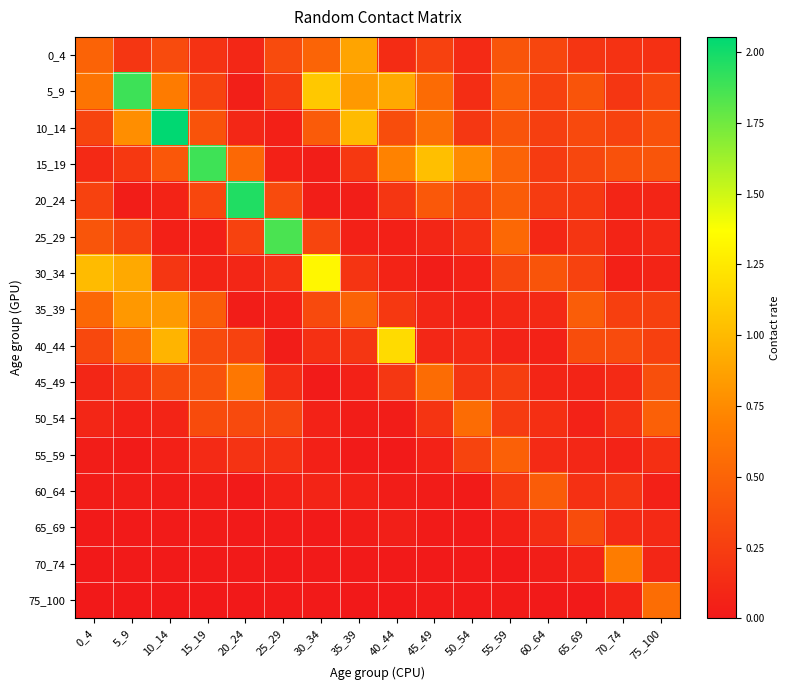

Reading left to right, extract all data points from this chart.

0_4: 0_4=0.5	5_9=0.2	10_14=0.3	15_19=0.2	20_24=0.1	25_29=0.3	30_34=0.5	35_39=0.9	40_44=0.1	45_49=0.3	50_54=0.1	55_59=0.4	60_64=0.3	65_69=0.2	70_74=0.2	75_100=0.2
5_9: 0_4=0.6	5_9=1.9	10_14=0.7	15_19=0.3	20_24=0.0	25_29=0.2	30_34=1.1	35_39=0.8	40_44=0.9	45_49=0.6	50_54=0.1	55_59=0.5	60_64=0.3	65_69=0.4	70_74=0.2	75_100=0.3
10_14: 0_4=0.3	5_9=0.8	10_14=2.1	15_19=0.4	20_24=0.1	25_29=0.1	30_34=0.4	35_39=1.0	40_44=0.4	45_49=0.6	50_54=0.2	55_59=0.4	60_64=0.3	65_69=0.3	70_74=0.3	75_100=0.4
15_19: 0_4=0.1	5_9=0.2	10_14=0.4	15_19=1.9	20_24=0.5	25_29=0.1	30_34=0.0	35_39=0.2	40_44=0.7	45_49=1.0	50_54=0.8	55_59=0.5	60_64=0.2	65_69=0.3	70_74=0.4	75_100=0.4
20_24: 0_4=0.3	5_9=0.0	10_14=0.1	15_19=0.3	20_24=2.0	25_29=0.3	30_34=0.0	35_39=0.0	40_44=0.2	45_49=0.4	50_54=0.3	55_59=0.5	60_64=0.2	65_69=0.2	70_74=0.1	75_100=0.1
25_29: 0_4=0.4	5_9=0.3	10_14=0.0	15_19=0.0	20_24=0.3	25_29=1.9	30_34=0.3	35_39=0.1	40_44=0.0	45_49=0.1	50_54=0.2	55_59=0.5	60_64=0.1	65_69=0.2	70_74=0.1	75_100=0.1
30_34: 0_4=1.0	5_9=0.9	10_14=0.2	15_19=0.1	20_24=0.1	25_29=0.2	30_34=1.3	35_39=0.2	40_44=0.1	45_49=0.0	50_54=0.1	55_59=0.3	60_64=0.4	65_69=0.3	70_74=0.1	75_100=0.1
35_39: 0_4=0.5	5_9=0.8	10_14=0.8	15_19=0.5	20_24=0.0	25_29=0.0	30_34=0.3	35_39=0.5	40_44=0.2	45_49=0.1	50_54=0.1	55_59=0.1	60_64=0.1	65_69=0.5	70_74=0.3	75_100=0.3
40_44: 0_4=0.3	5_9=0.6	10_14=1.0	15_19=0.3	20_24=0.3	25_29=0.0	30_34=0.2	35_39=0.2	40_44=1.2	45_49=0.1	50_54=0.1	55_59=0.1	60_64=0.1	65_69=0.3	70_74=0.3	75_100=0.3
45_49: 0_4=0.1	5_9=0.2	10_14=0.3	15_19=0.4	20_24=0.6	25_29=0.1	30_34=0.0	35_39=0.1	40_44=0.2	45_49=0.6	50_54=0.2	55_59=0.2	60_64=0.1	65_69=0.1	70_74=0.1	75_100=0.4
50_54: 0_4=0.1	5_9=0.1	10_14=0.1	15_19=0.3	20_24=0.3	25_29=0.3	30_34=0.1	35_39=0.0	40_44=0.0	45_49=0.2	50_54=0.6	55_59=0.2	60_64=0.2	65_69=0.1	70_74=0.2	75_100=0.5
55_59: 0_4=0.0	5_9=0.0	10_14=0.0	15_19=0.1	20_24=0.2	25_29=0.2	30_34=0.0	35_39=0.0	40_44=0.0	45_49=0.1	50_54=0.3	55_59=0.5	60_64=0.1	65_69=0.1	70_74=0.1	75_100=0.1
60_64: 0_4=0.0	5_9=0.0	10_14=0.0	15_19=0.0	20_24=0.0	25_29=0.1	30_34=0.1	35_39=0.1	40_44=0.0	45_49=0.0	50_54=0.0	55_59=0.2	60_64=0.5	65_69=0.2	70_74=0.2	75_100=0.0
65_69: 0_4=0.0	5_9=0.0	10_14=0.0	15_19=0.0	20_24=0.0	25_29=0.0	30_34=0.0	35_39=0.0	40_44=0.0	45_49=0.0	50_54=0.0	55_59=0.1	60_64=0.1	65_69=0.3	70_74=0.1	75_100=0.1
70_74: 0_4=0.0	5_9=0.0	10_14=0.0	15_19=0.0	20_24=0.0	25_29=0.0	30_34=0.0	35_39=0.0	40_44=0.0	45_49=0.0	50_54=0.0	55_59=0.0	60_64=0.0	65_69=0.1	70_74=0.7	75_100=0.1
75_100: 0_4=0.0	5_9=0.0	10_14=0.0	15_19=0.0	20_24=0.0	25_29=0.0	30_34=0.0	35_39=0.0	40_44=0.0	45_49=0.0	50_54=0.0	55_59=0.0	60_64=0.0	65_69=0.0	70_74=0.1	75_100=0.6